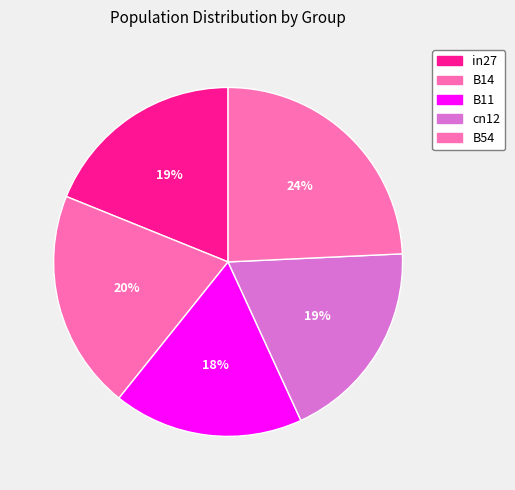

To the nearest percent, what is the combined percentage of B14 and B11?

38%